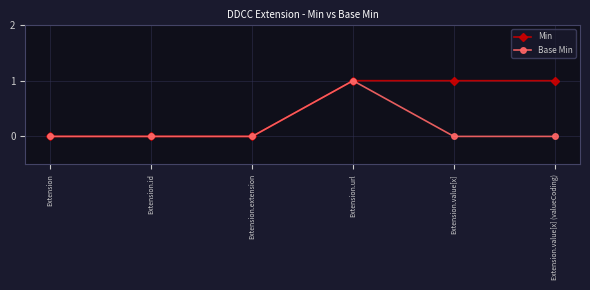

What position from the right is Extension.value[x]?

2